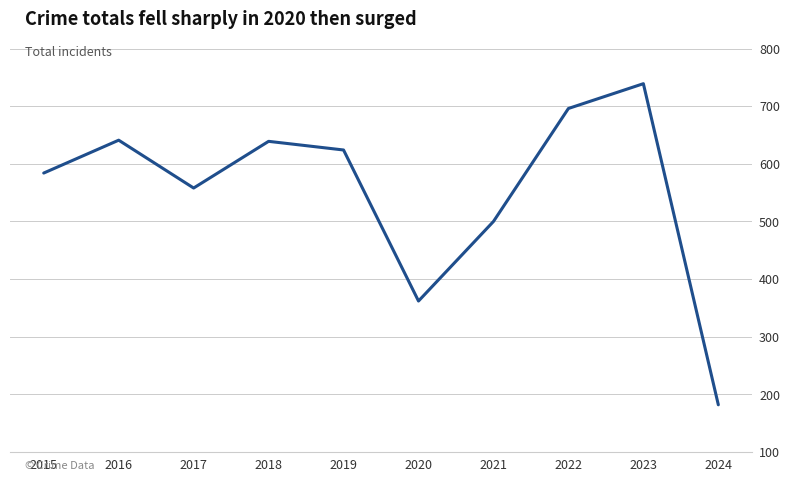

What is the change in value from 2023 to 2024?

-557